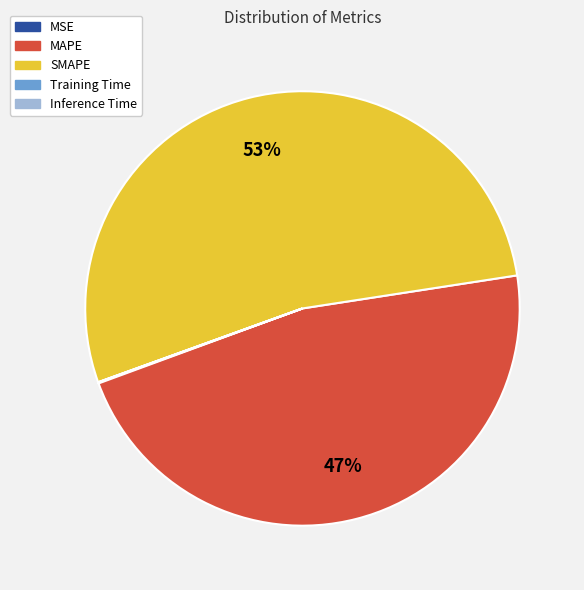

What percentage is the MAPE slice, to the nearest percent?

47%